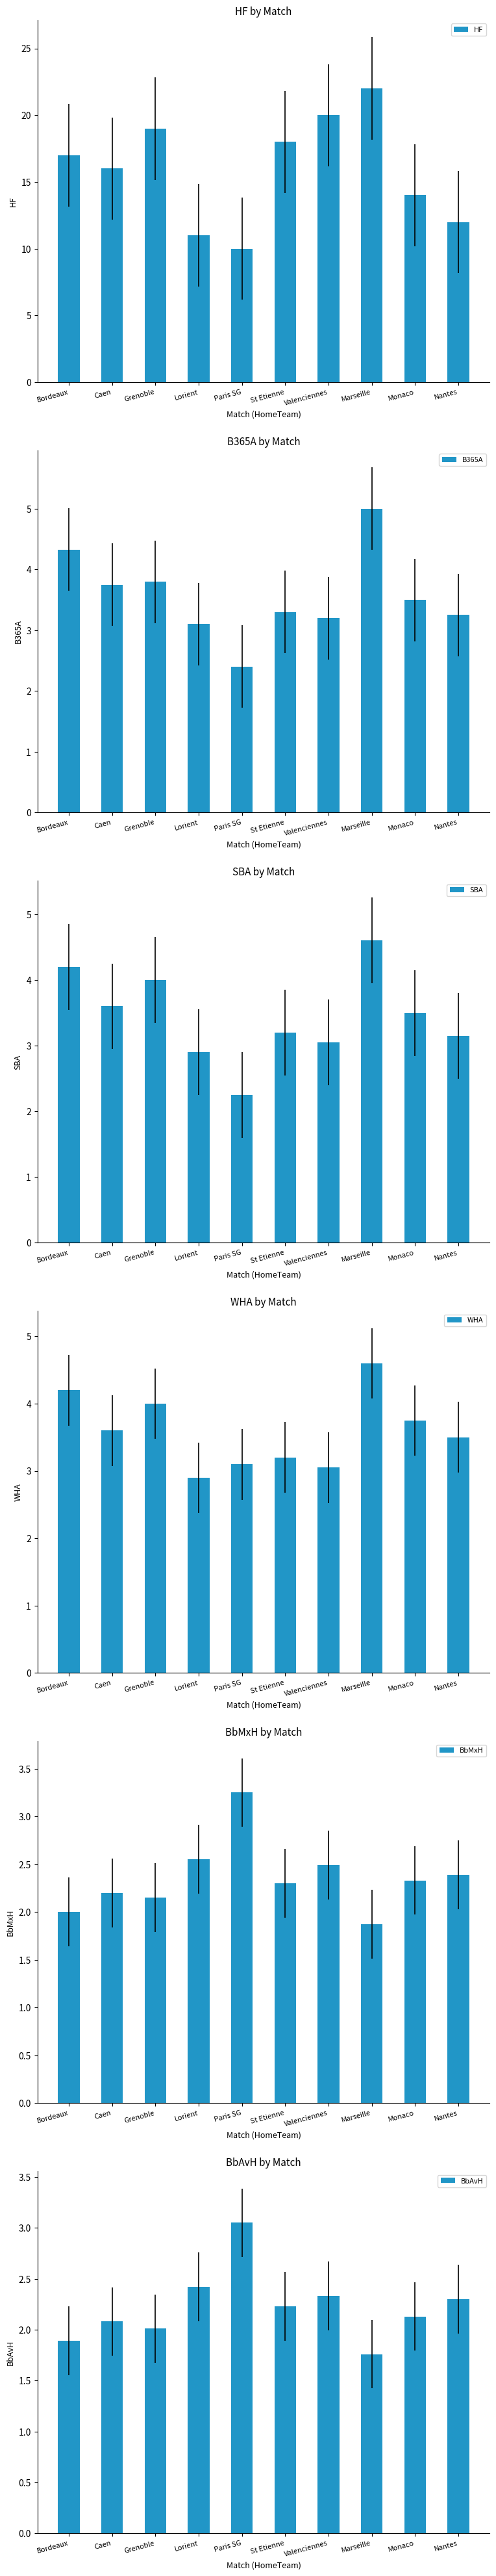

How many data points in WHA are less than 3?

1